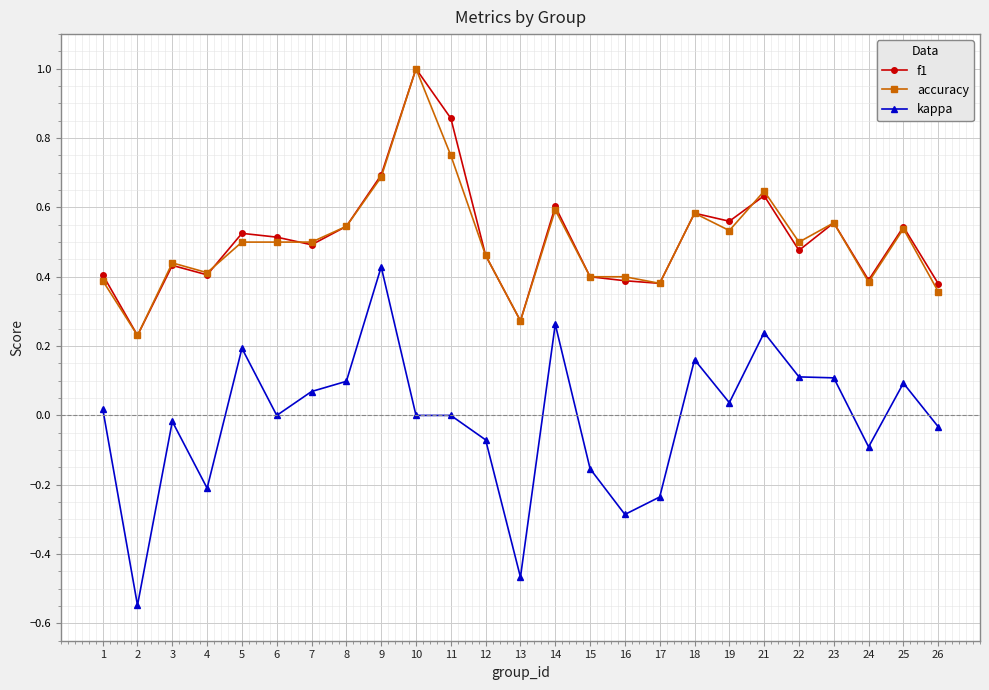

True or false: accuracy has a value of 0.5 at 8.

True